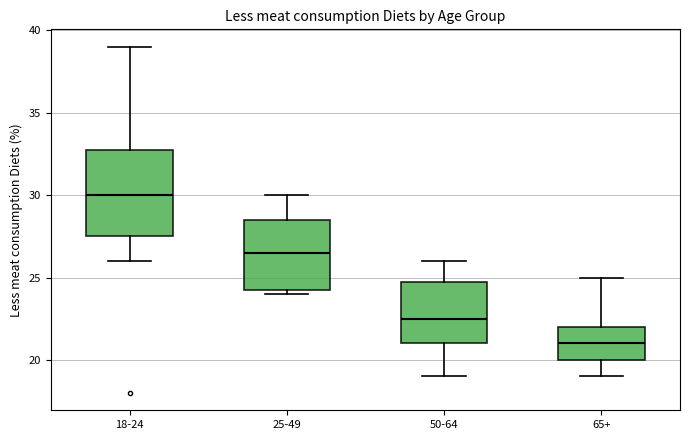

Reading left to right, transcribe this box plot: for each box, give where its median line is, the range the box spans, and where its two whiskers end, as read against the y-axis. The values are not printed on the chart, so give them approximately, as read against the axis.

18-24: median 30.0, box 27.5 to 33.0, whiskers 26.0 to 39.0
25-49: median 26.5, box 24.5 to 28.5, whiskers 24.0 to 30.0
50-64: median 22.5, box 21.0 to 25.0, whiskers 19.0 to 26.0
65+: median 21.0, box 20.0 to 22.0, whiskers 19.0 to 25.0